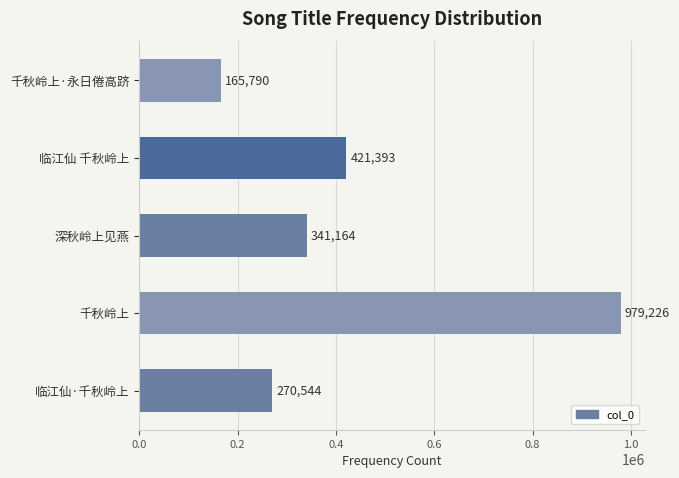

How many bars are there in total?

5